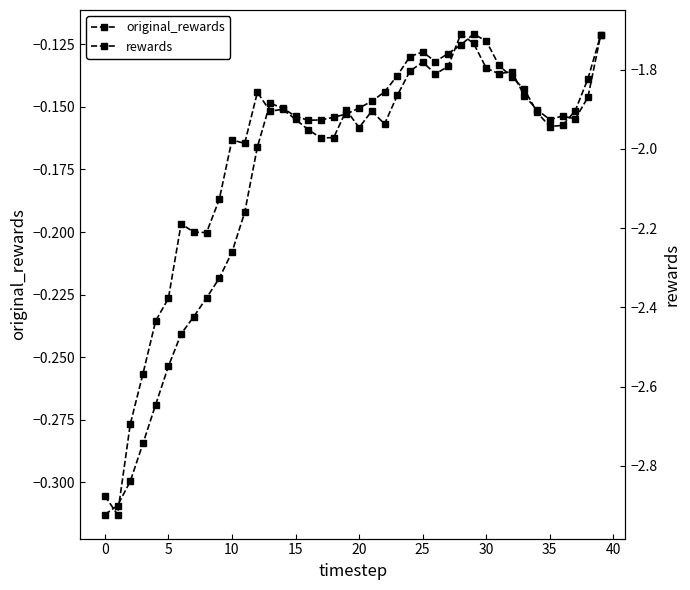

True or false: original_rewards and rewards intersect in this chart.

False